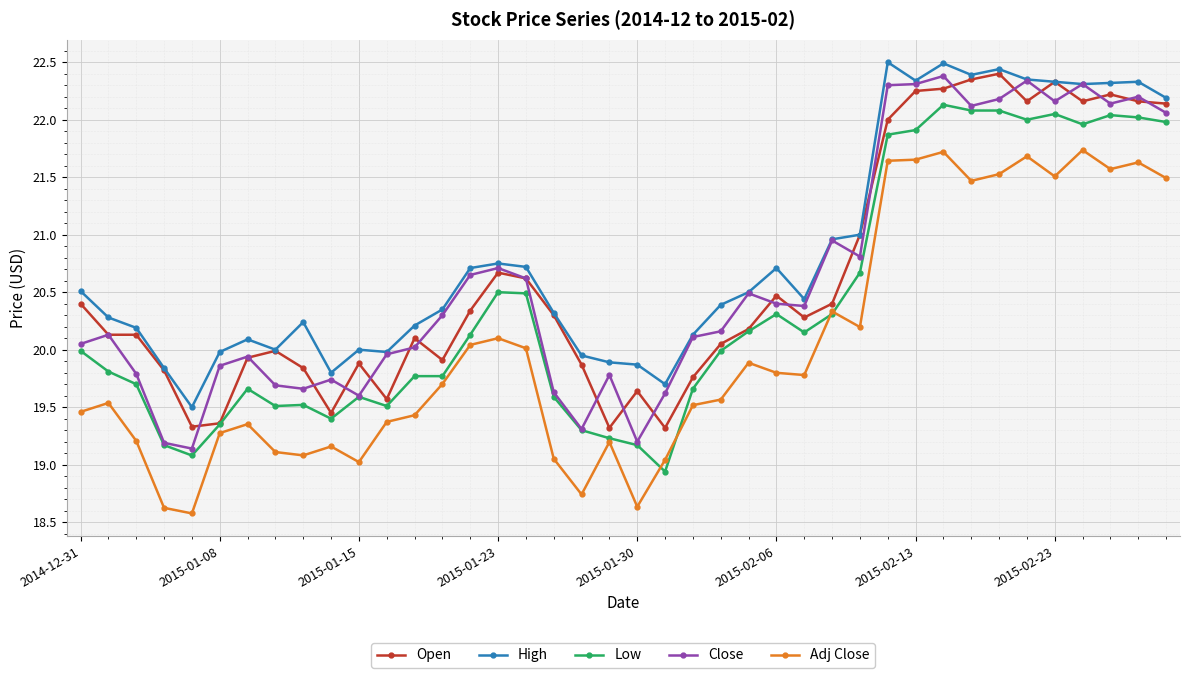

How many lines are shown in the chart?

5